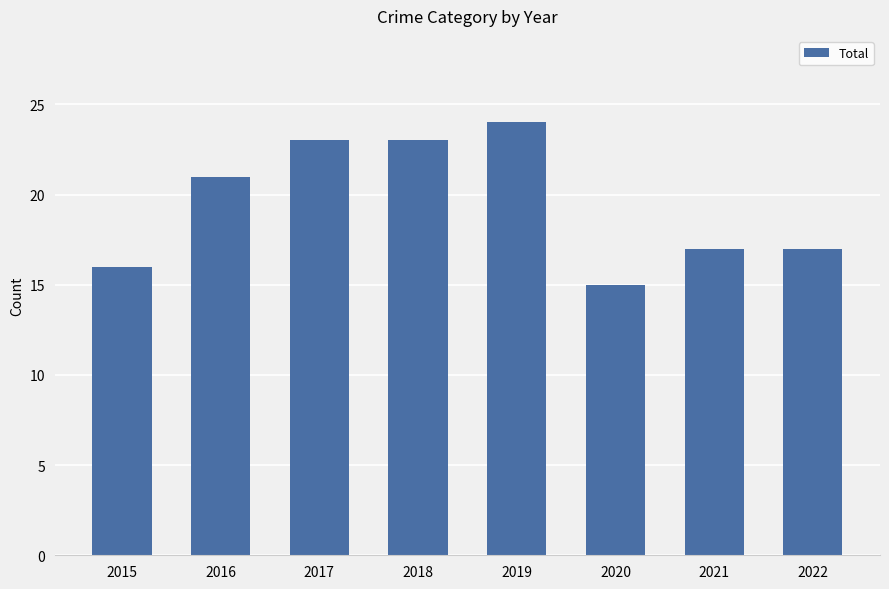

How many values are below 21?

4